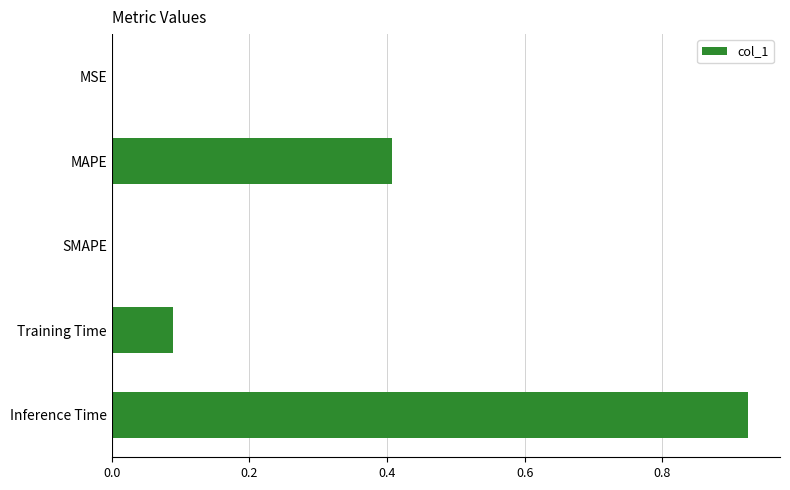

What is the sum of all values?

1.4